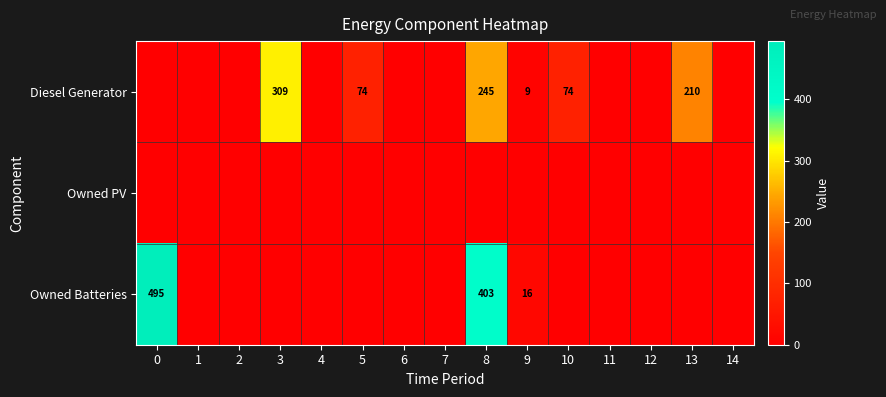

The value of Owned Batteries at 9 is 16. True or false?

True